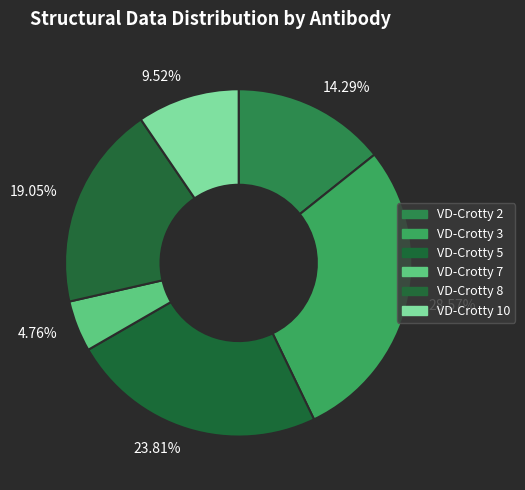

How many slices are in this pie chart?

6